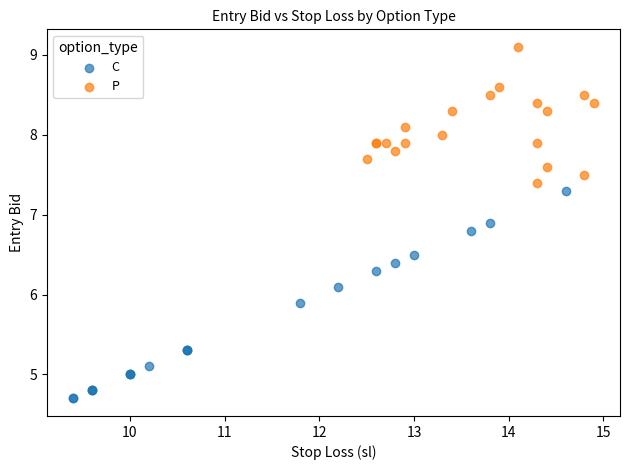

Which series contains the highest Y value?

P